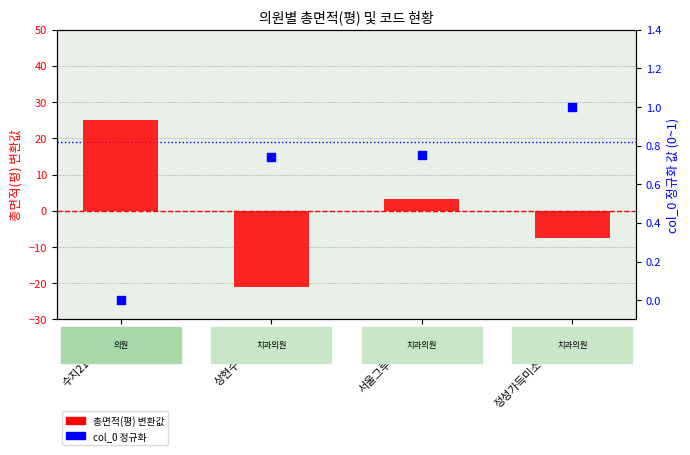

At how many categories does at least one series exceed 10?

1